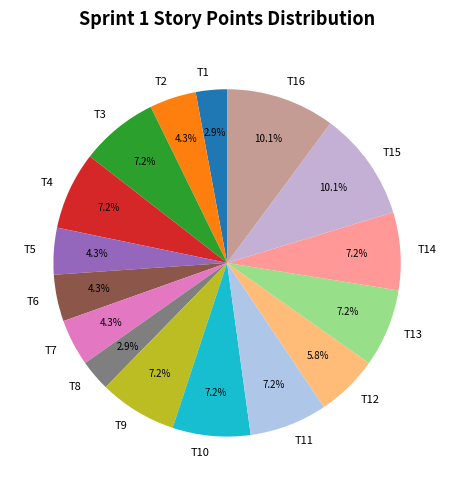

To the nearest percent, what is the average slice percentage?

6%